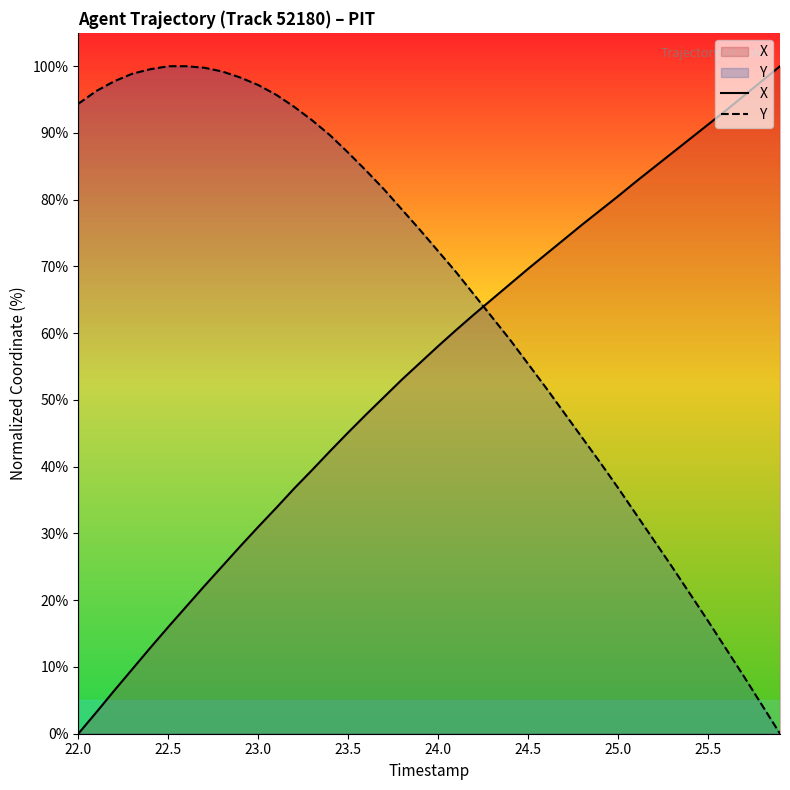

The value of X at 22.0 is -32.5. True or false?

False